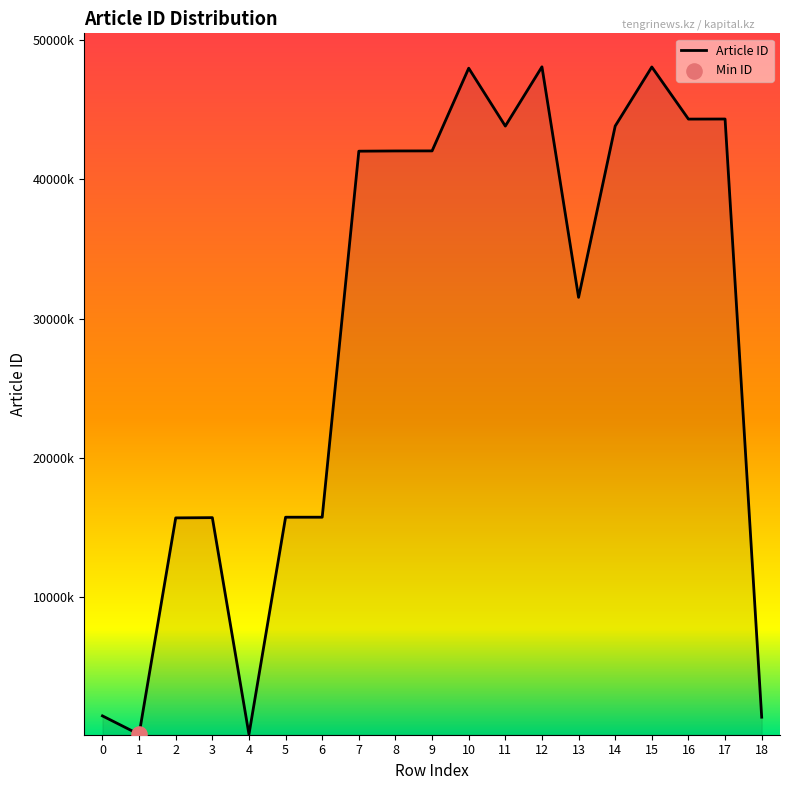

Approximately how many times larger is the value at 17 compared to 13?

1.4